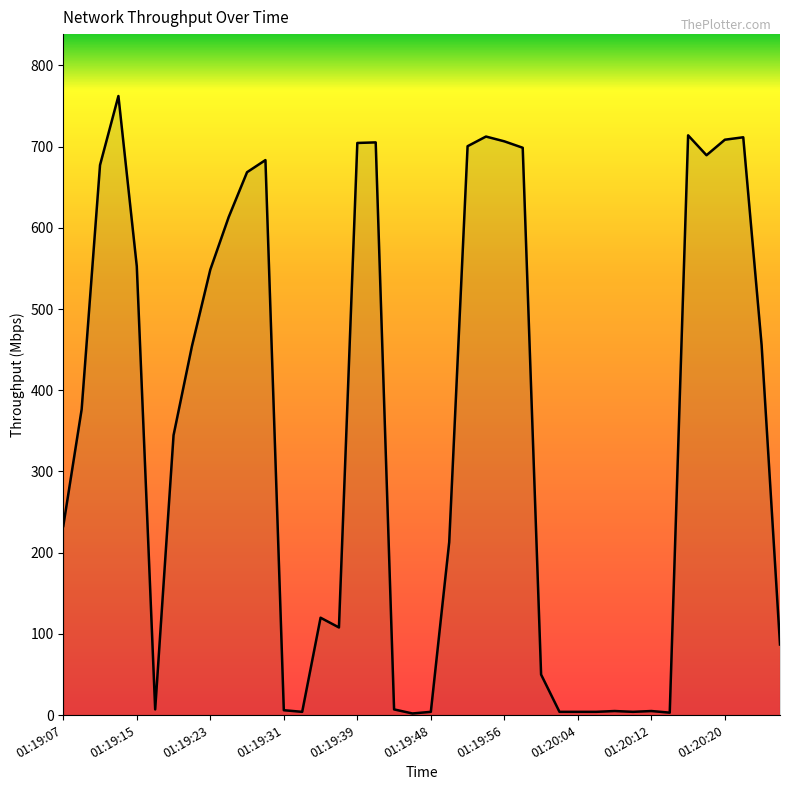

What is the greatest value displayed?

762.3